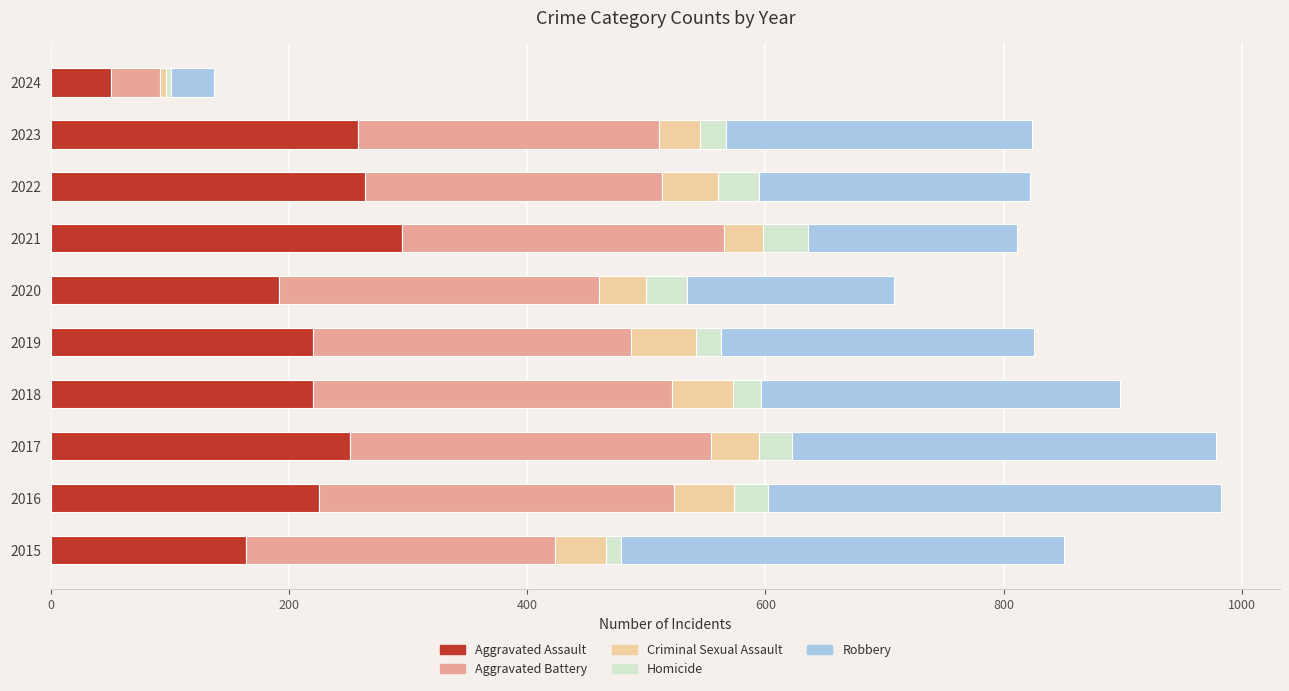

What is the sum of all Aggravated Assault values?

2140